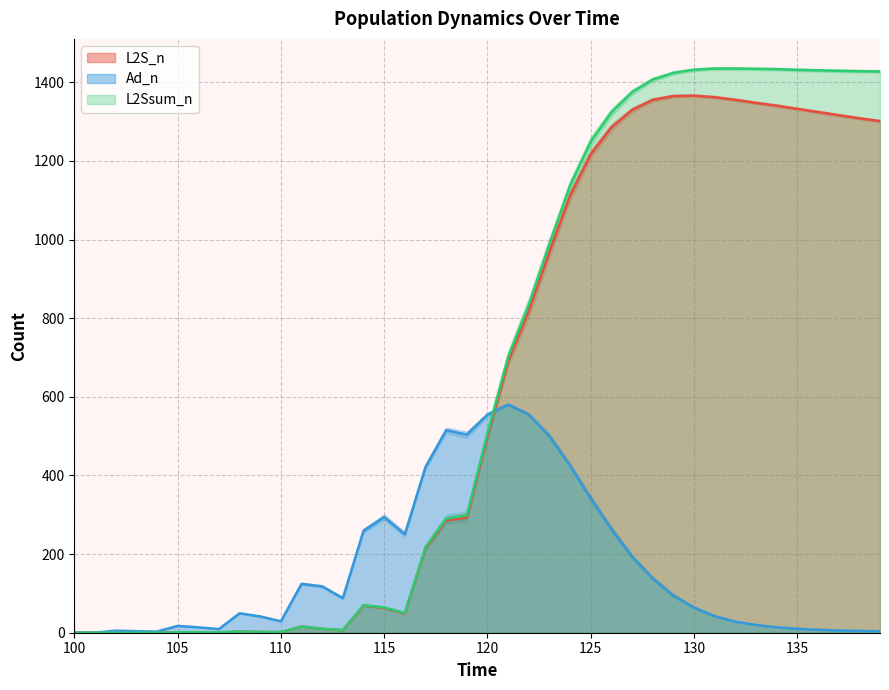

Where is the first local minimum for L2Ssum_n?

110